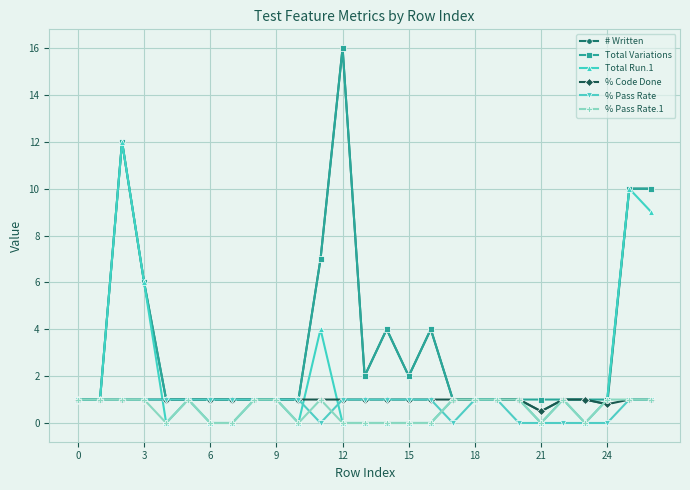

What is the maximum value for Total Run.1?

12.0